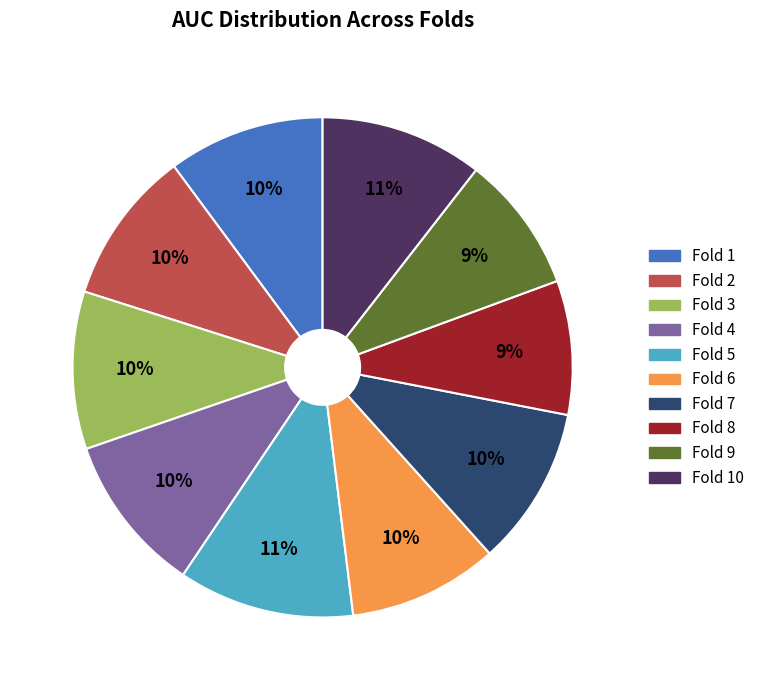

The Fold 10 slice represents 16% of the pie. True or false?

False